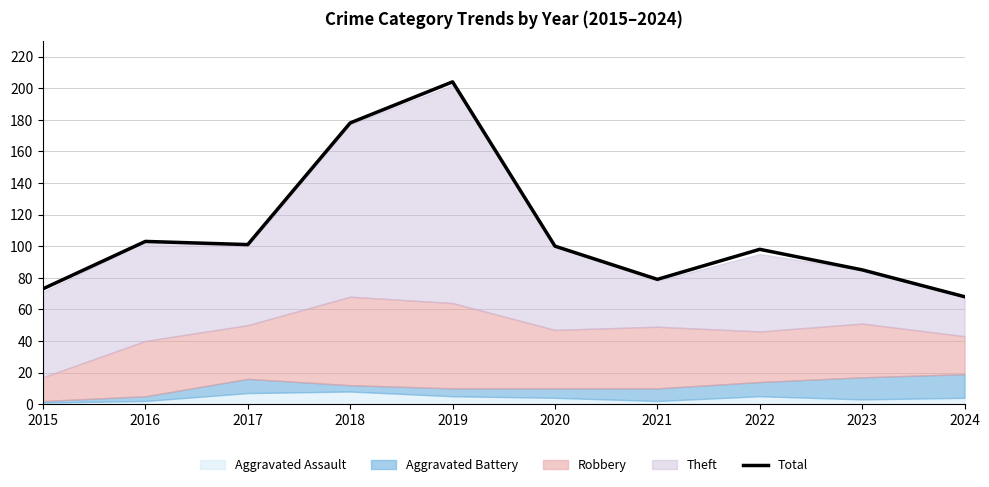

At which category does the chart reach its peak across all series?

2019